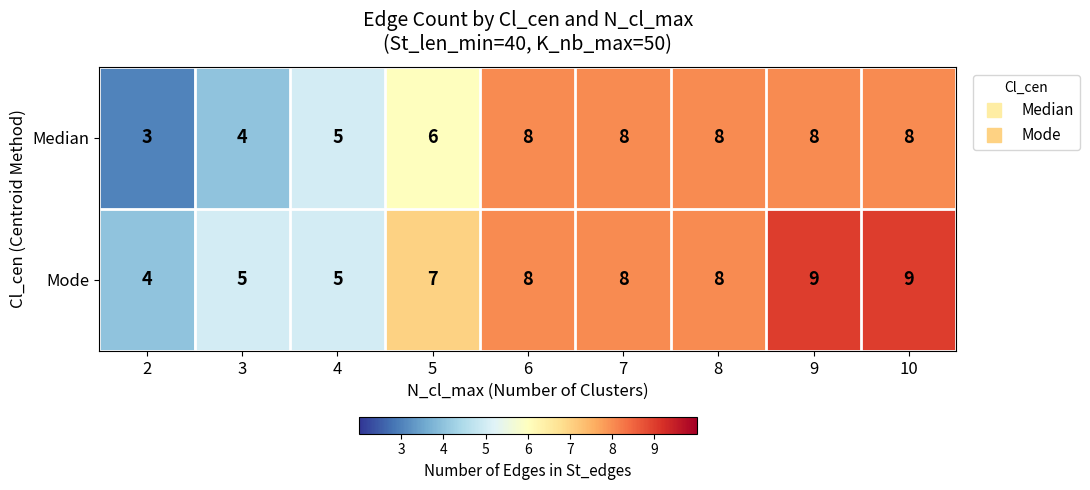

Read the Mode value at 3.

5